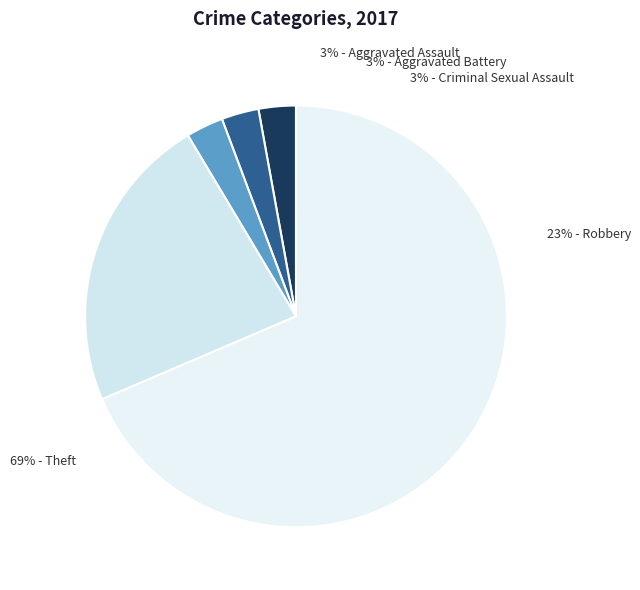

Do Aggravated Assault and Homicide together represent more than half of the pie?

No